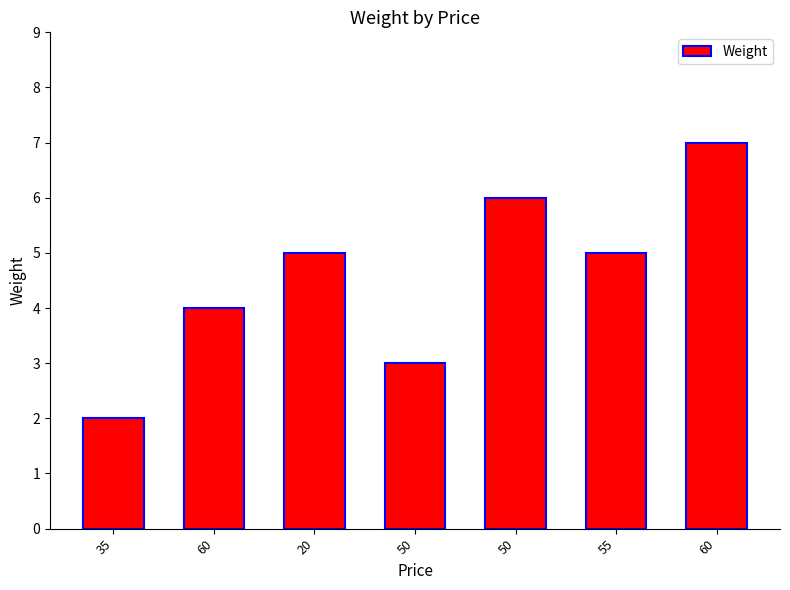

True or false: the data shows 3 at 55.

False